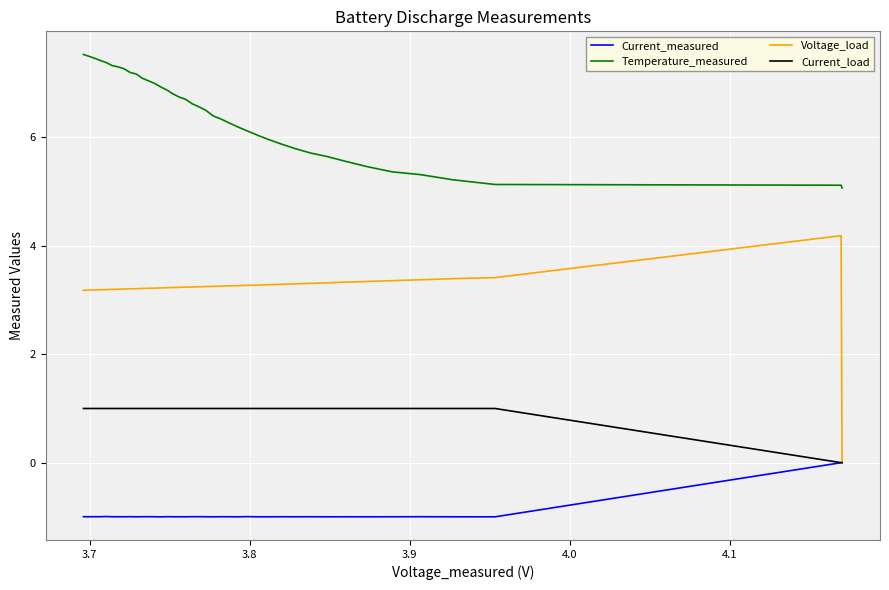

What is the smallest value displayed?

-1.0